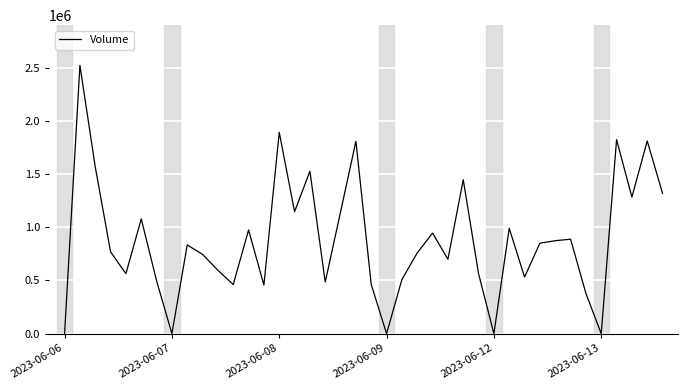

What is the maximum value shown in the chart?

2520865